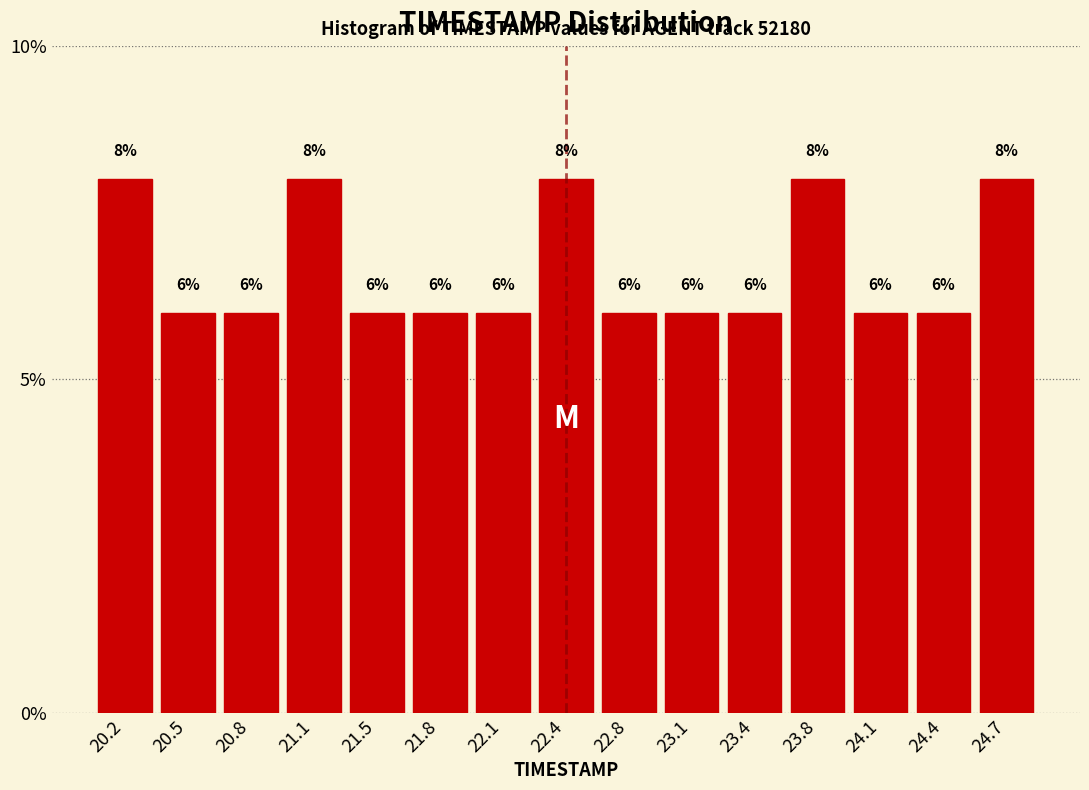

Reading left to right, list every bar in this chart as the range it spans on the x-axis followed by its height. The bar edges are not printed on the chart, so give them approximately, as read against the axis.

20.00 to 20.35: 8
20.35 to 20.65: 6
20.65 to 21.00: 6
21.00 to 21.30: 8
21.30 to 21.65: 6
21.65 to 21.95: 6
21.95 to 22.30: 6
22.30 to 22.60: 8
22.60 to 22.95: 6
22.95 to 23.25: 6
23.25 to 23.60: 6
23.60 to 23.90: 8
23.90 to 24.25: 6
24.25 to 24.55: 6
24.55 to 24.90: 8